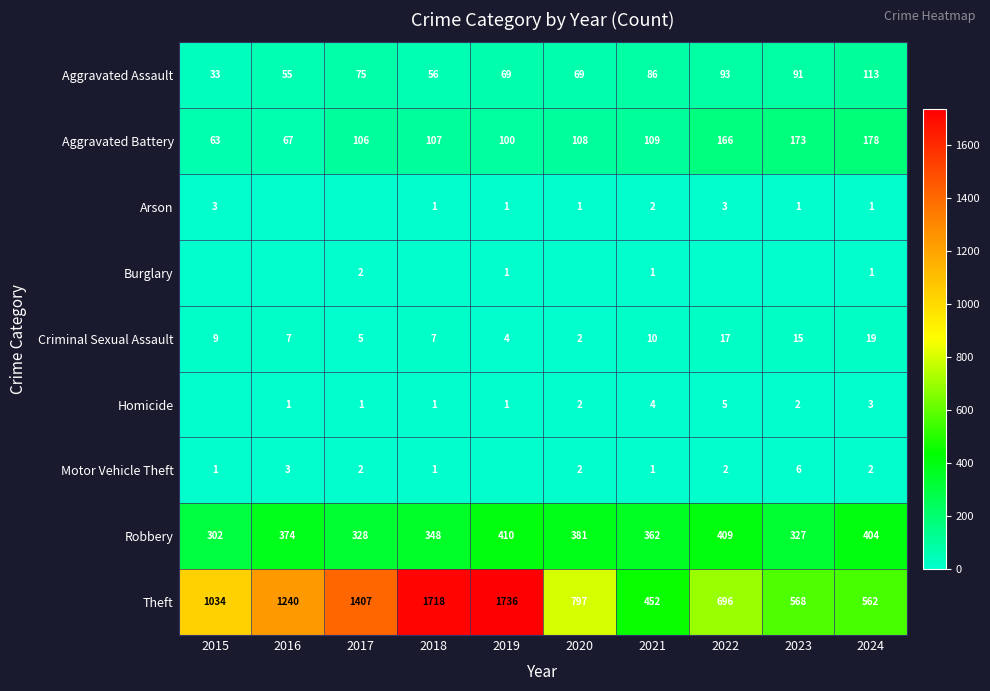

True or false: Robbery has a value of 348 at 2018.

True